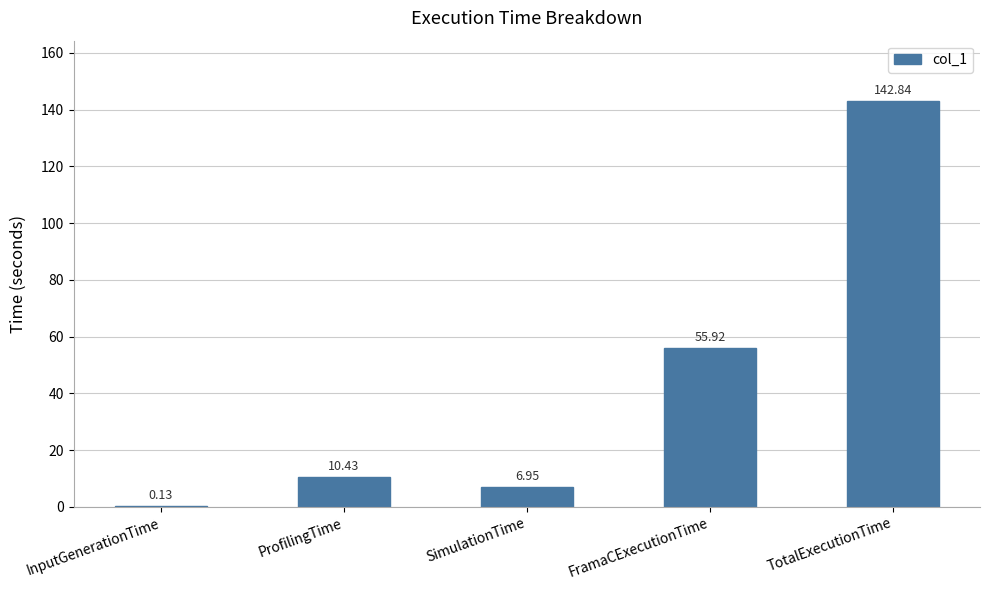

How many data points does each series have?

5